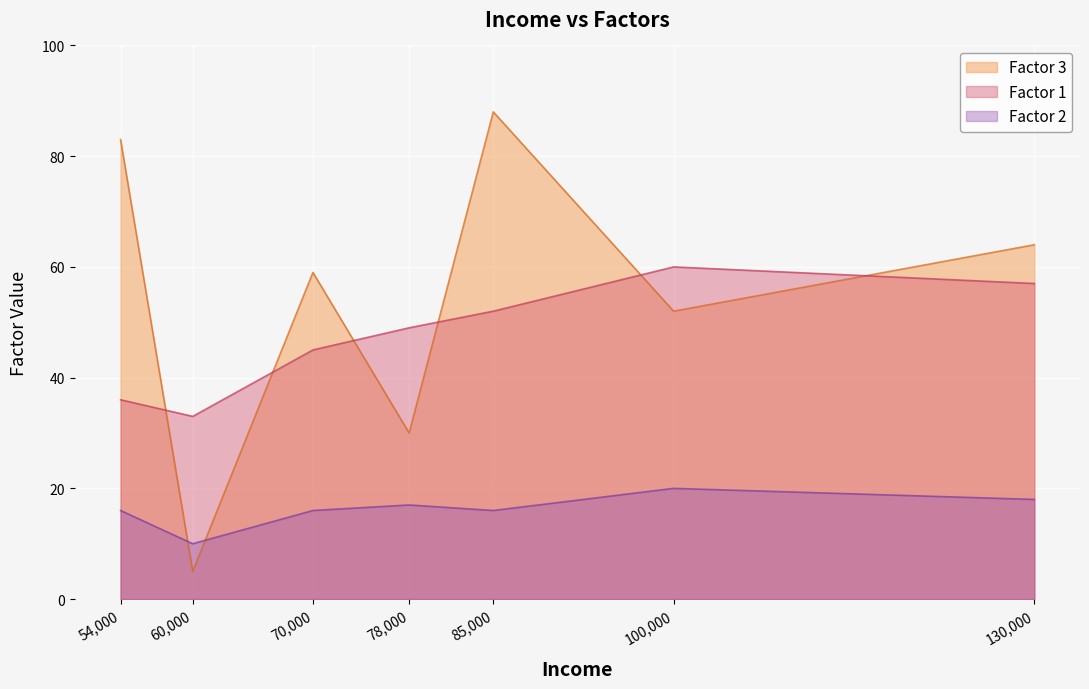

True or false: Factor 3 has more than 0 points higher than both neighbors.

True